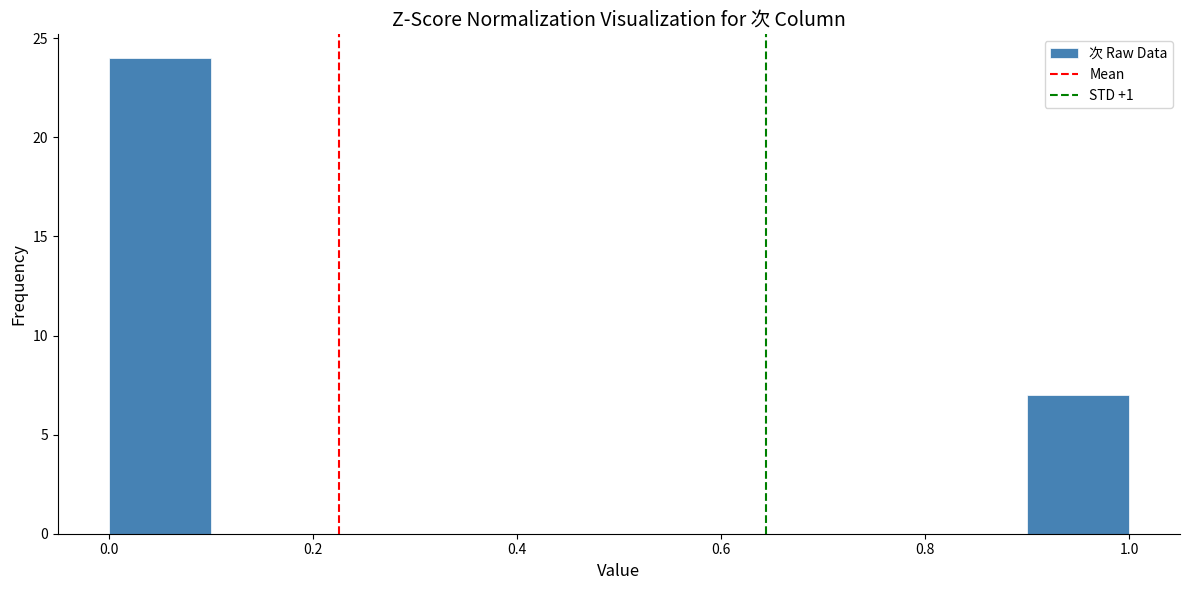

Reading left to right, transcribe this chart: for each bar, give the range it covers on the x-axis and its height. The values are not printed on the chart, so give them approximately, as read against the axis.

0.0 to 0.1: 24
0.1 to 0.2: 0
0.2 to 0.3: 0
0.3 to 0.4: 0
0.4 to 0.5: 0
0.5 to 0.6: 0
0.6 to 0.7: 0
0.7 to 0.8: 0
0.8 to 0.9: 0
0.9 to 1.0: 7